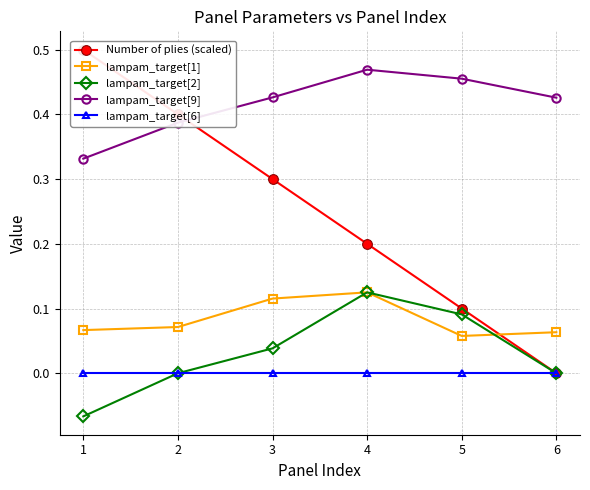

Which series has the largest total across all categories?

lampam_target[9]